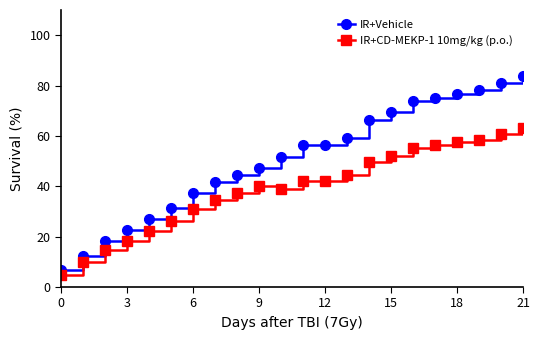

What is the sum of all IR+CD-MEKP-1 10mg/kg (p.o.) values?

860.1